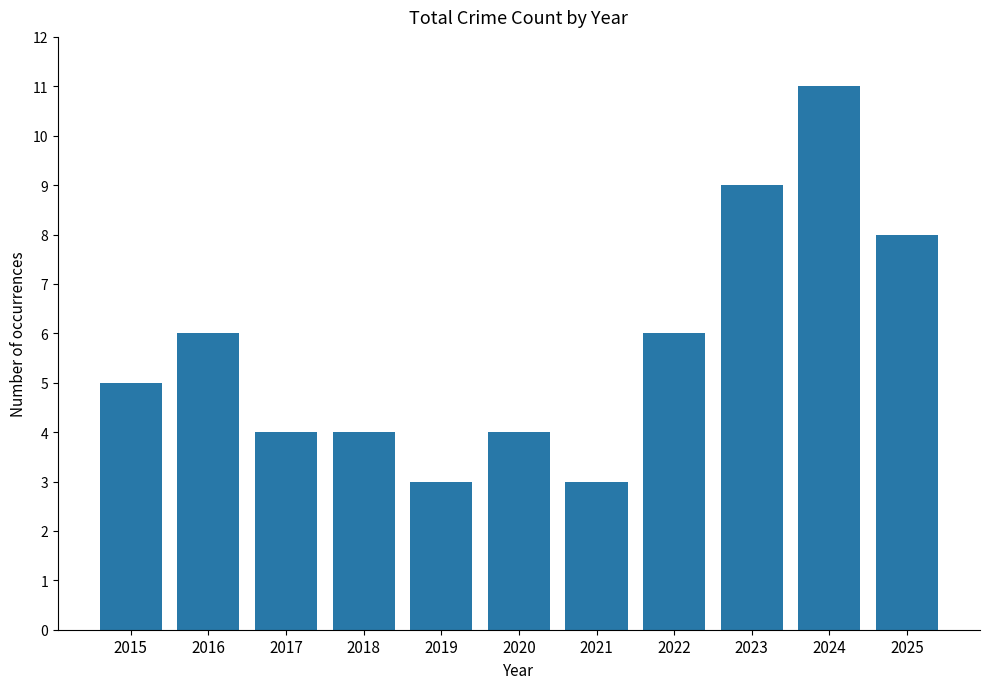

What value does the data have at 2025?

8